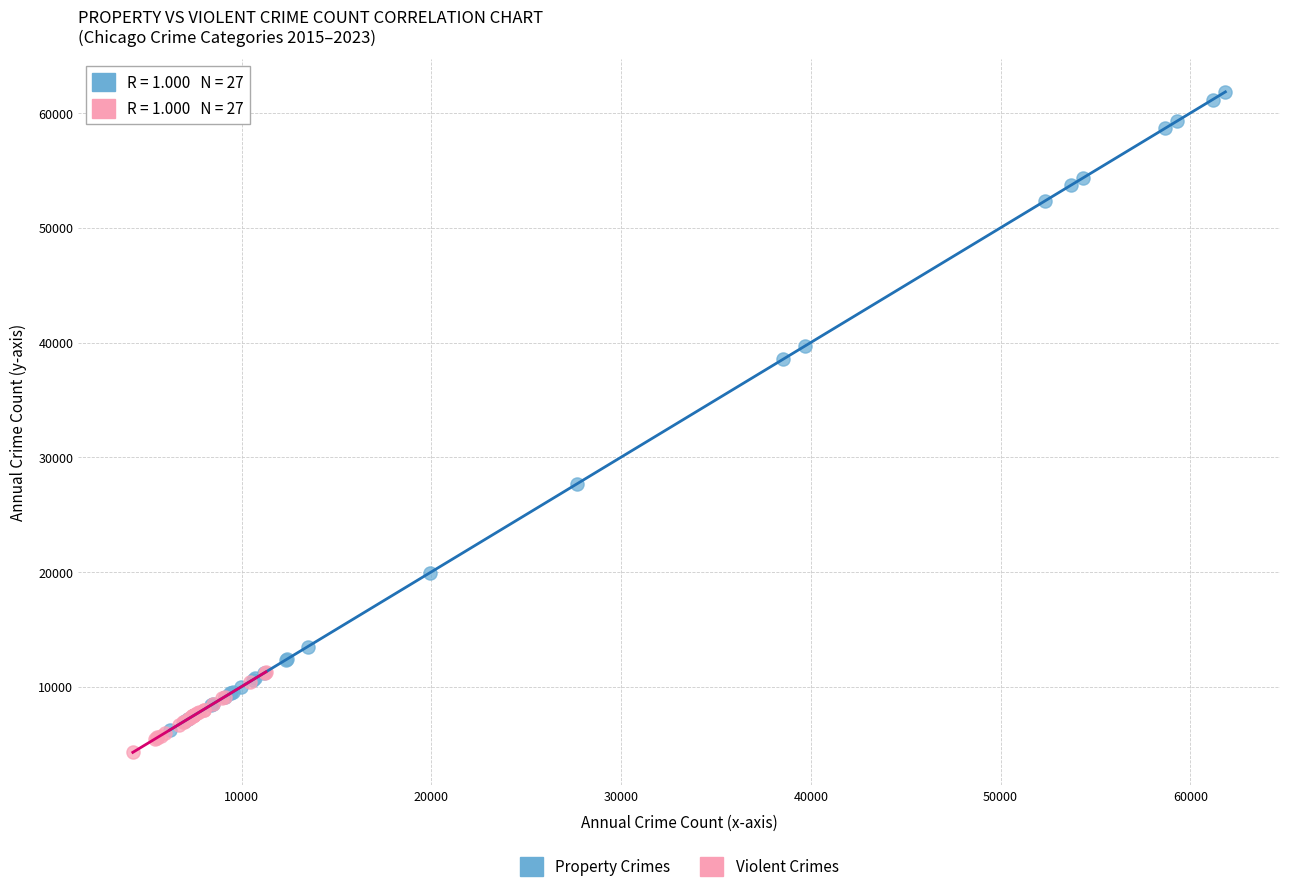

Which series contains the highest Y value?

Property Crimes